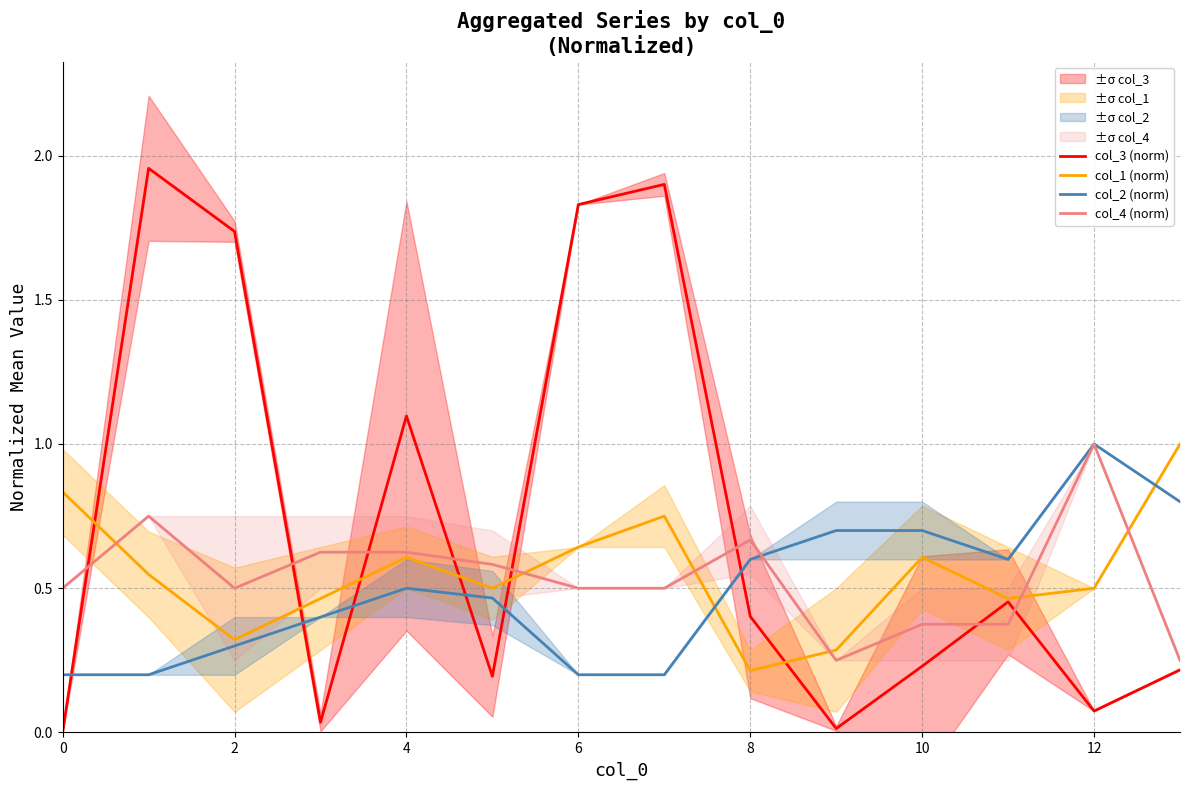

What is the value of the col_2 (norm) point at the 12th from the left?

0.6